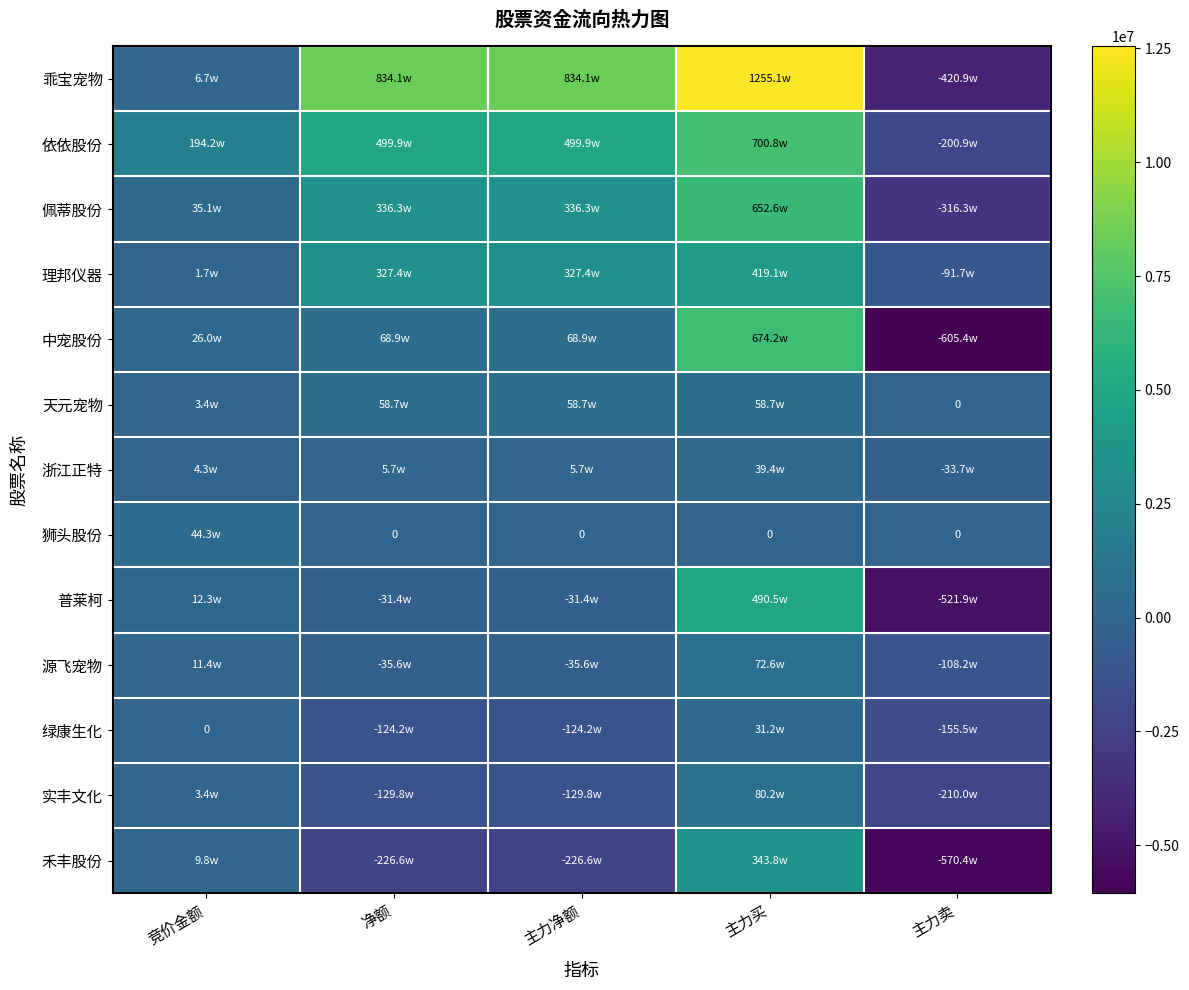

Count the number of categories in the chart.

5